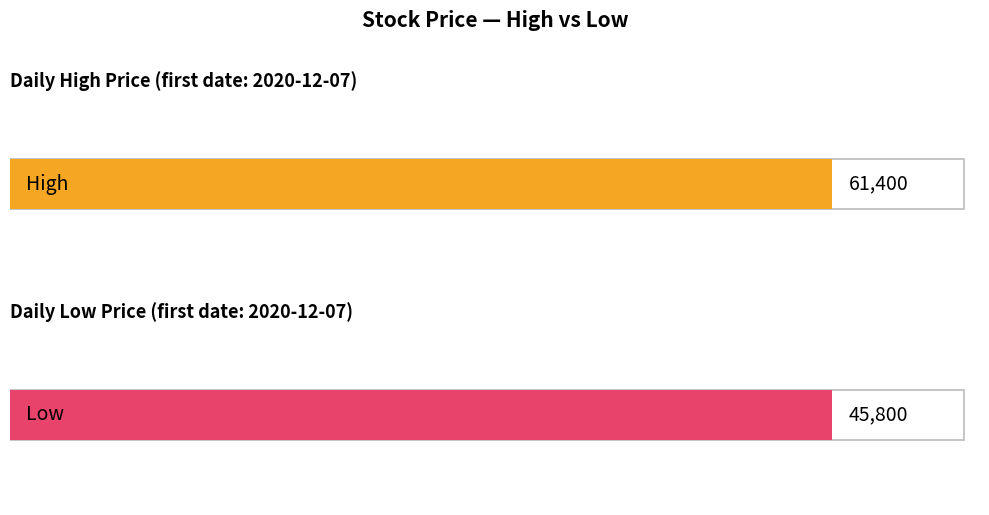

List the series in order of their overall mean, highest first.

High, Low